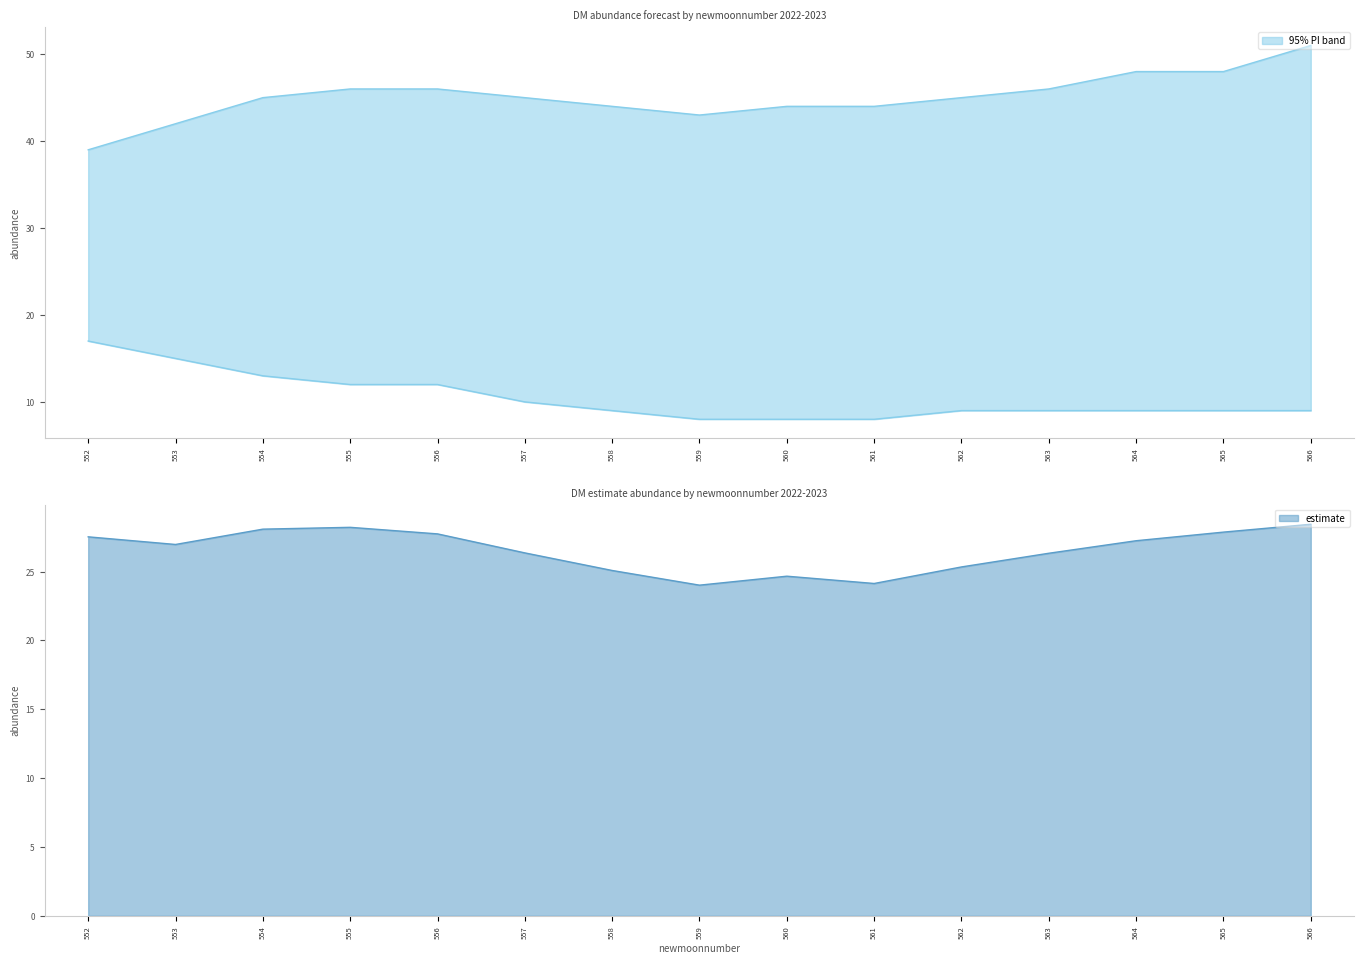

Which has a higher value, 563 or 564?

564